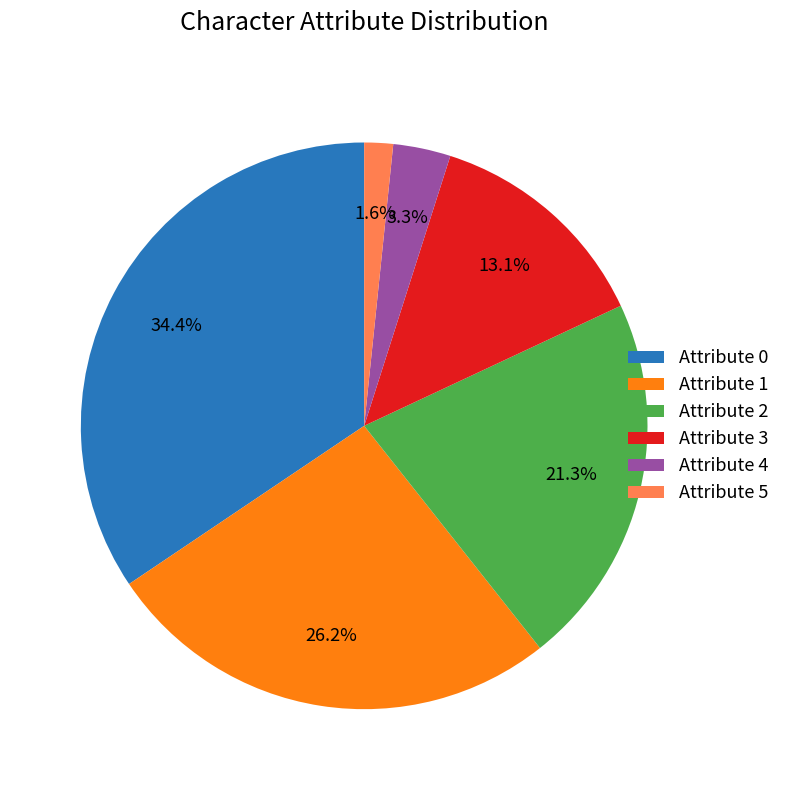

Which slice is the smallest?

Attribute 5